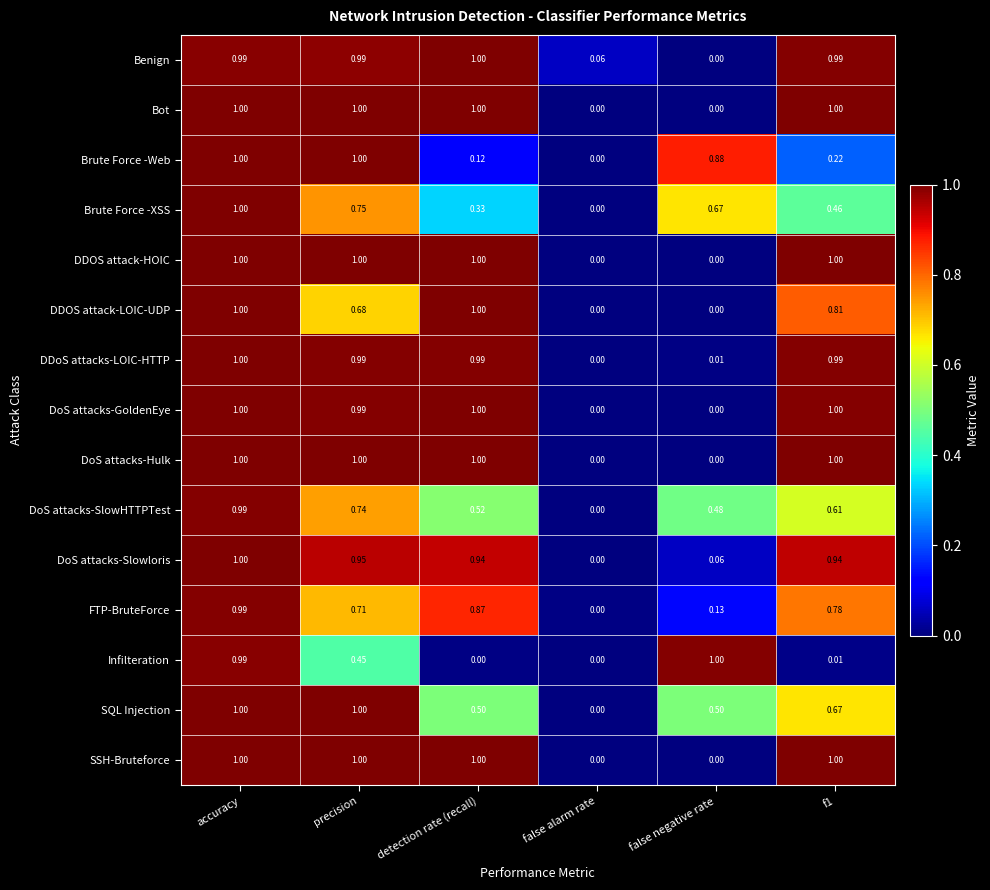

Which series has the largest total across all categories?

Benign